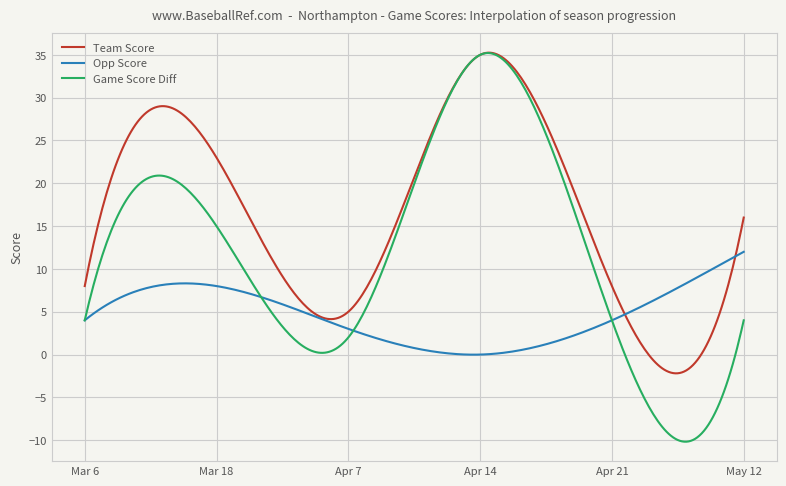

Rank the series by their average value, from lowest to highest.

Opp Score, Game Score Diff, Team Score